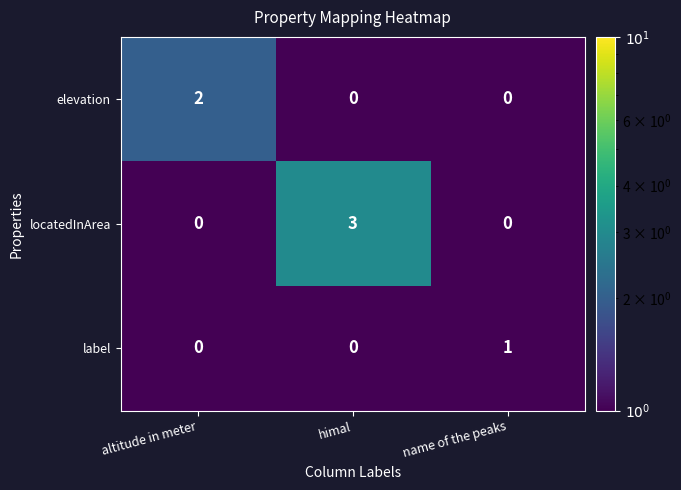

What is the total value across all series at himal?

3